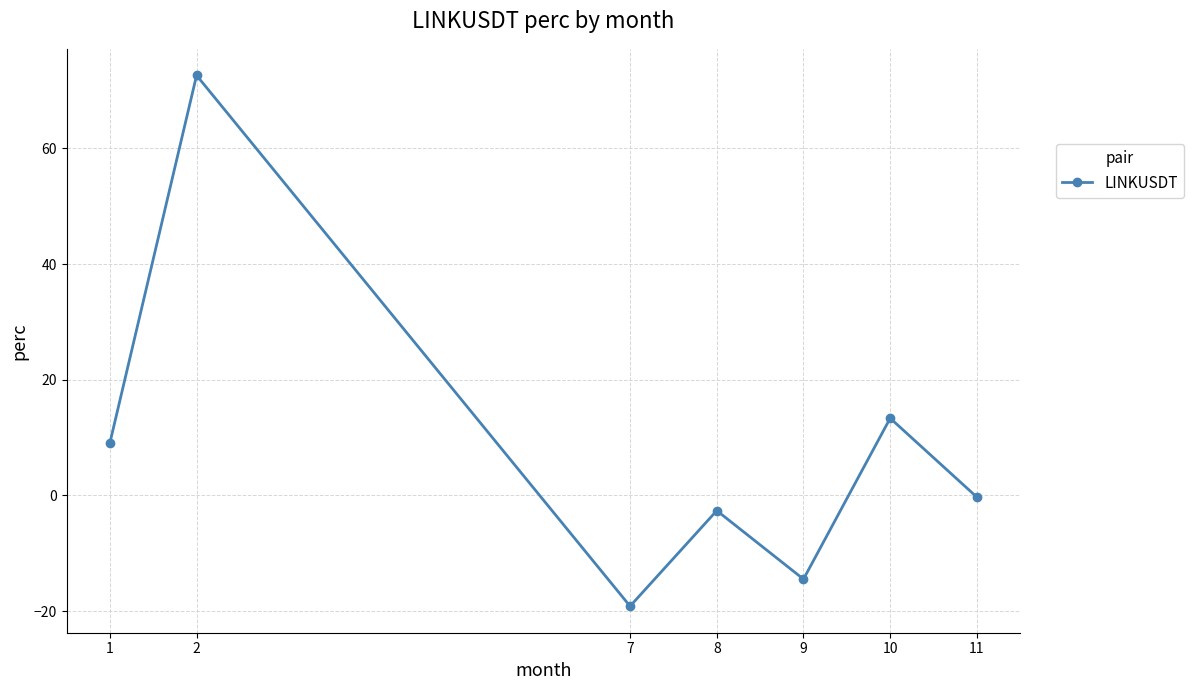

Rank the categories by value from highest to lowest.

2, 10, 1, 11, 8, 9, 7